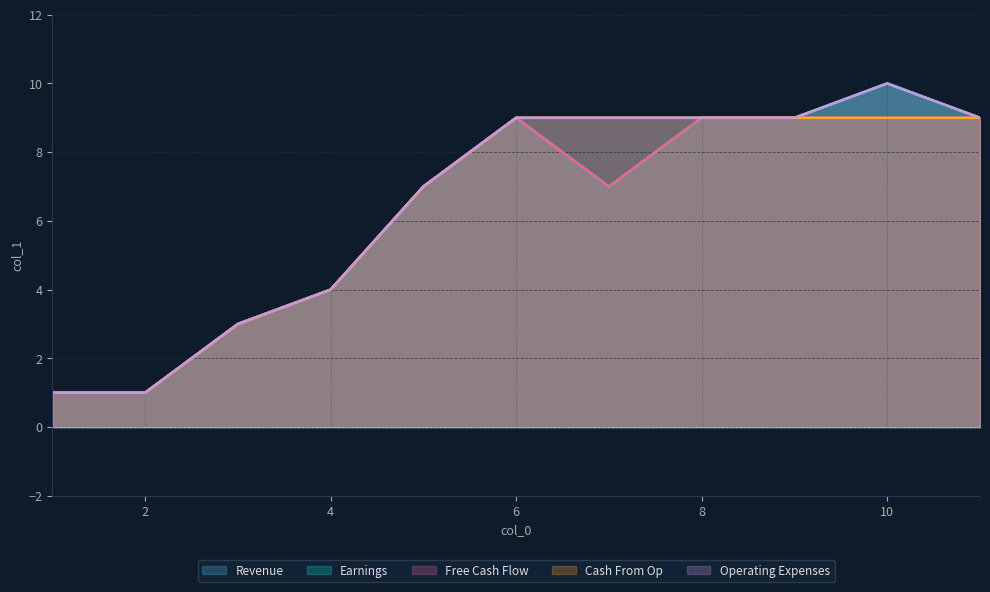

Rank the series by their maximum value, from highest to lowest.

Revenue, Earnings, Operating Expenses, Free Cash Flow, Cash From Op